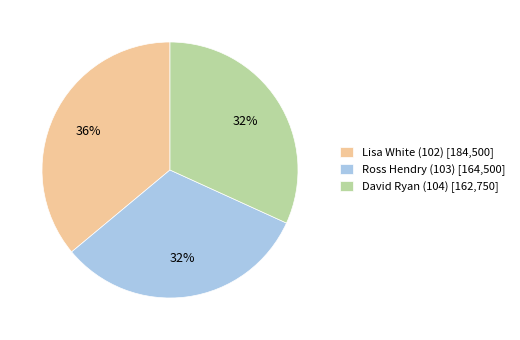

How many slices are in this pie chart?

3